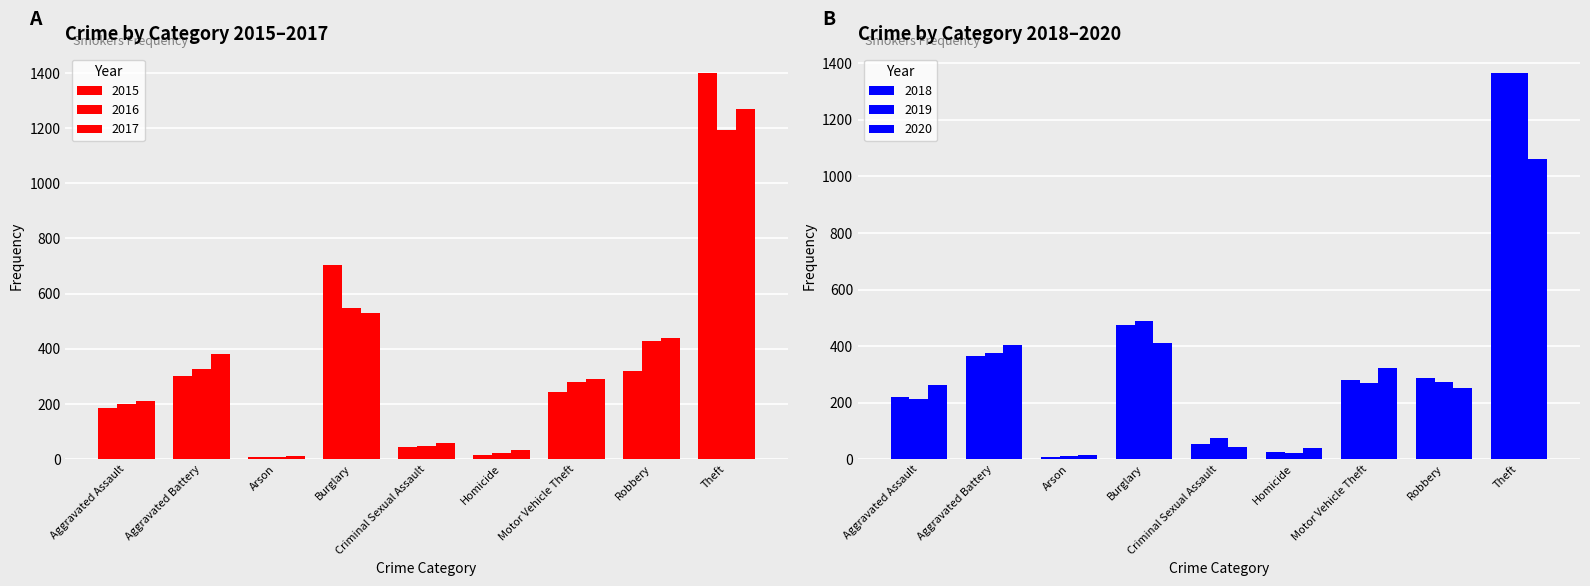

What is the label of the 1st bar from the right?

Theft